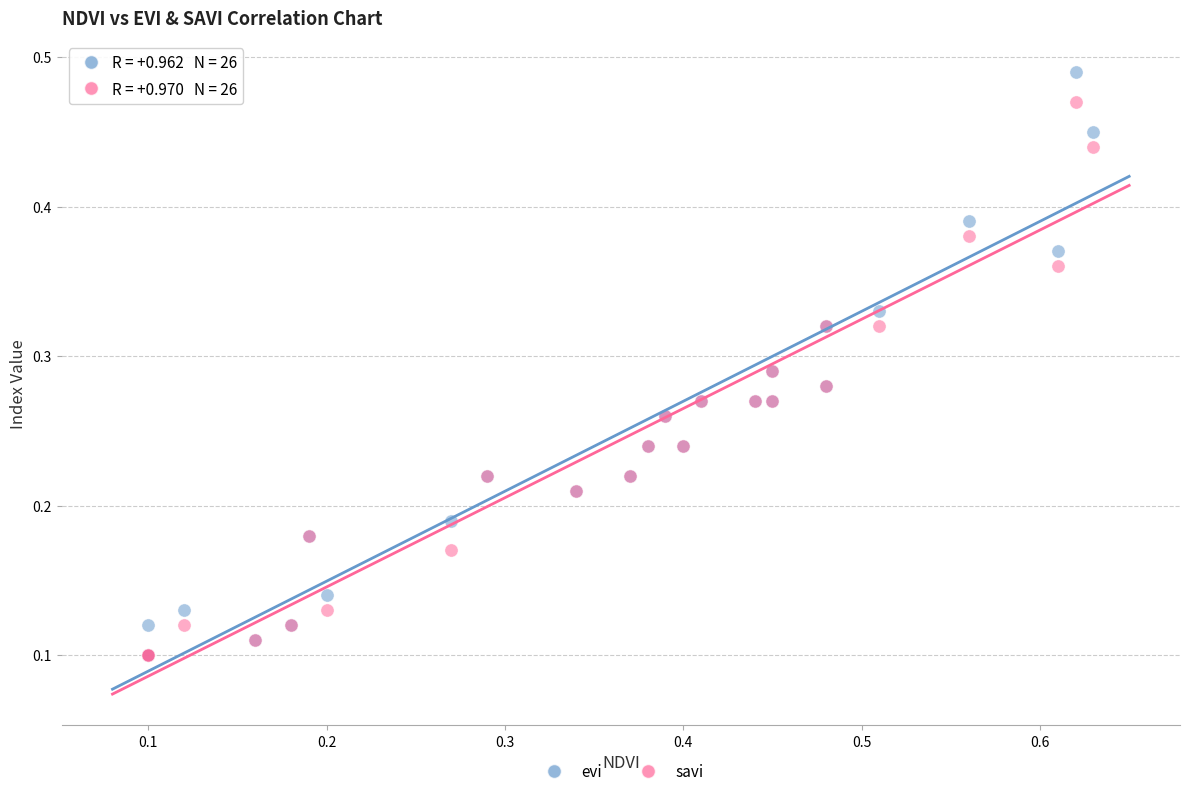

Which series has the largest Y range (max minus min)?

evi